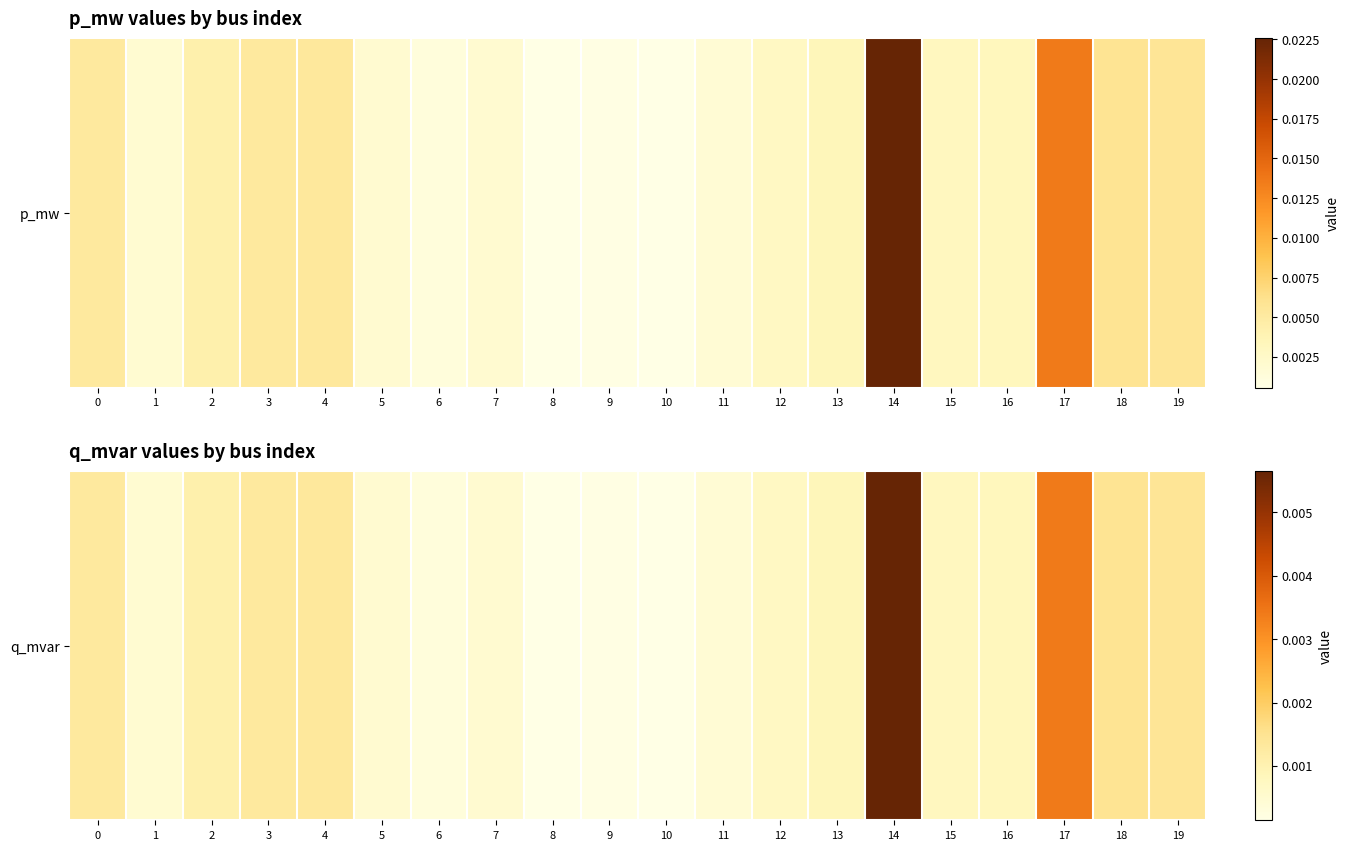

List the labels in order of value, smallest first.

10, 8, 9, 6, 11, 1, 7, 5, 12, 15, 16, 13, 2, 3, 0, 4, 19, 18, 17, 14